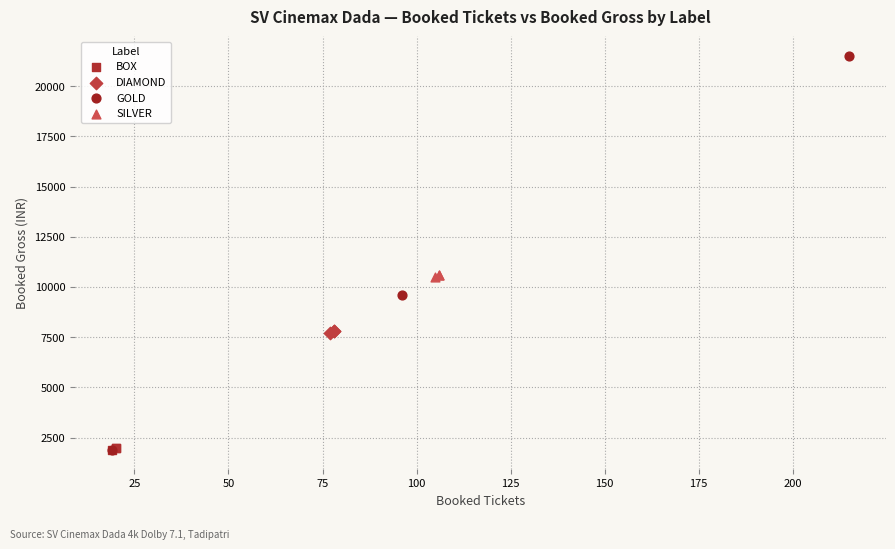

Which series has the largest Y range (max minus min)?

GOLD